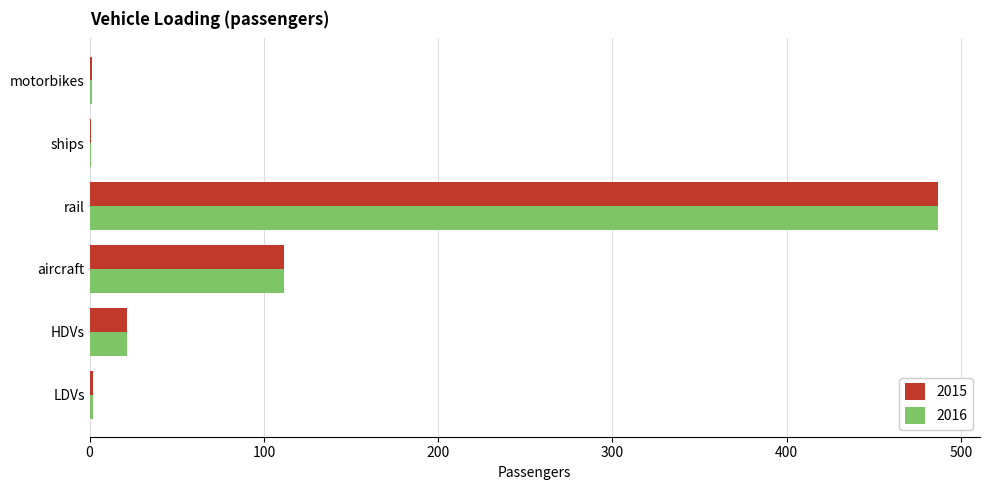

What is the sum of all 2015 values?

623.1